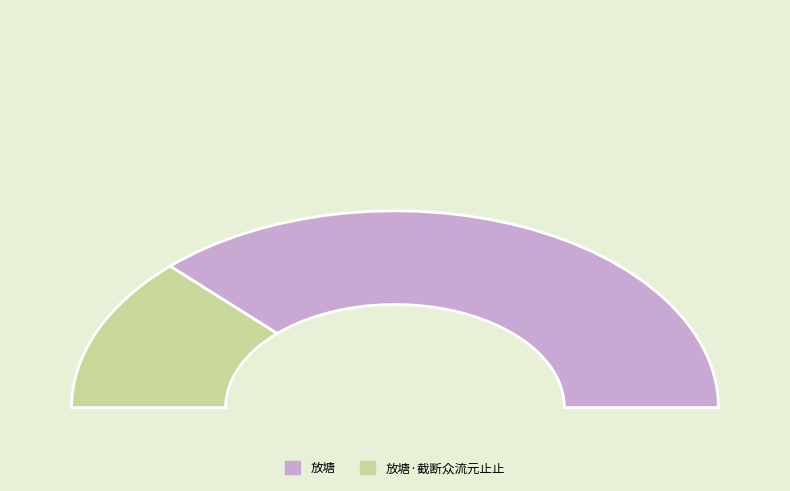

What percentage is NOT represented by 放塘?

25.5%